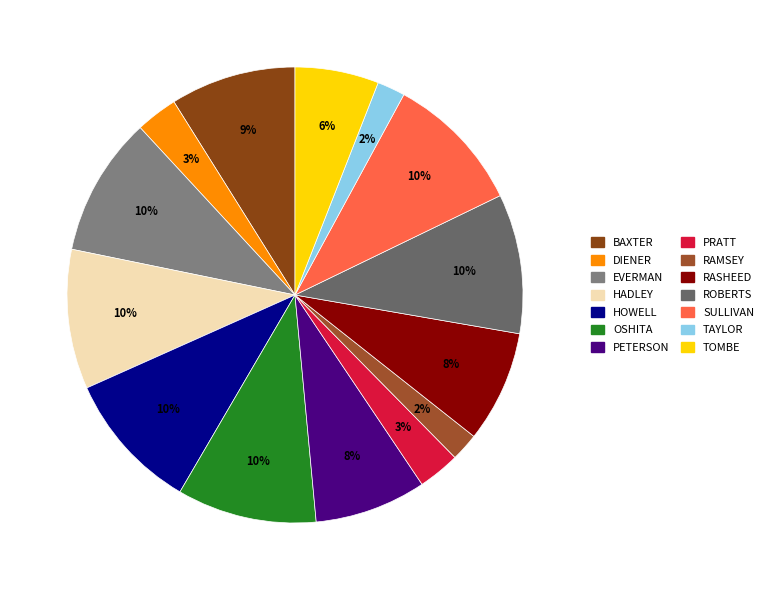

Is there any slice that represents more than half of the pie?

No